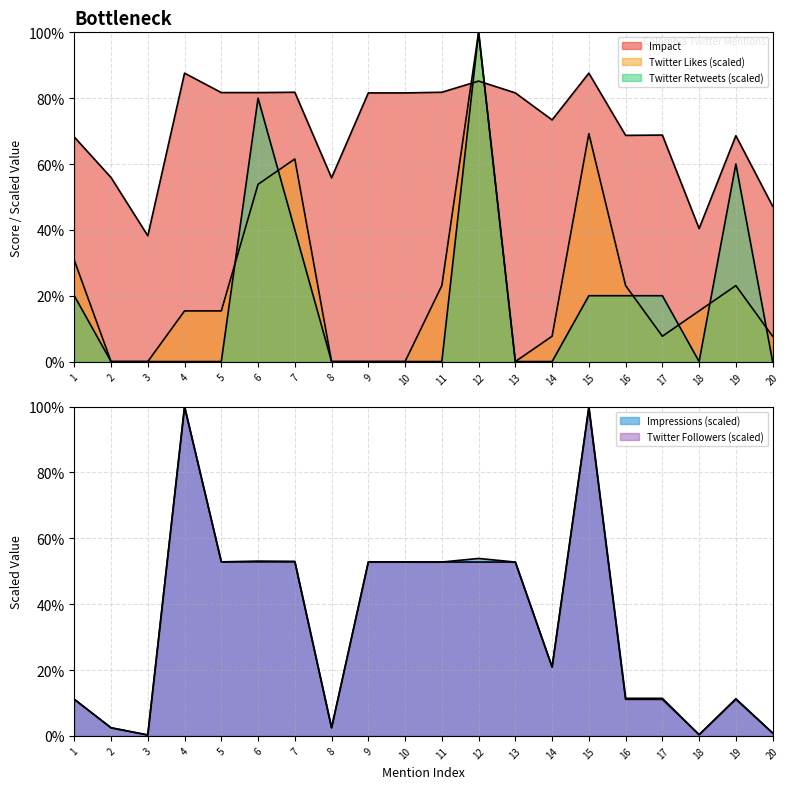

Between 5 and 12, which series saw the biggest shift?

Twitter Retweets